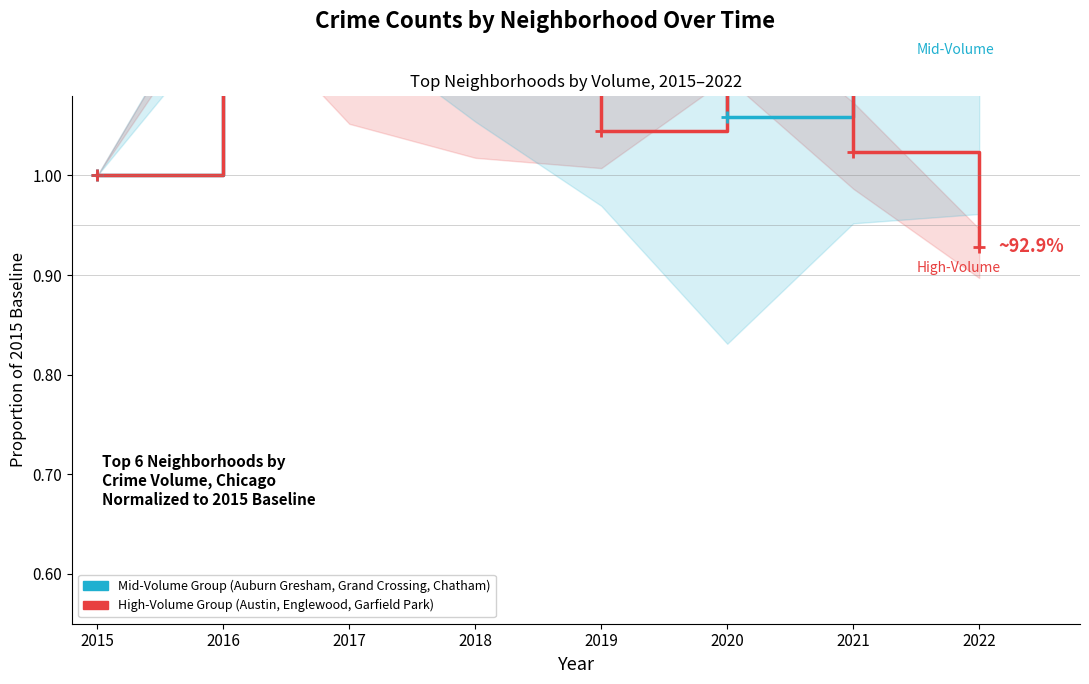

What is the total value across all series at 2018?

2.2